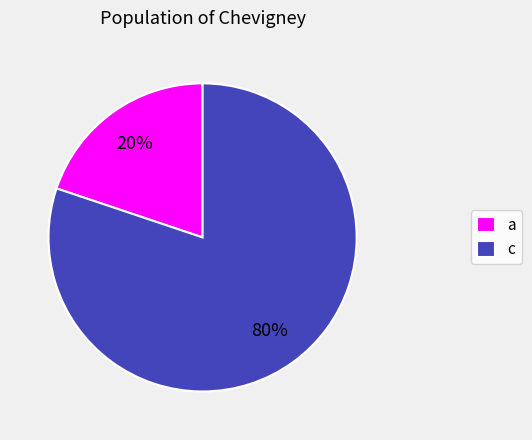

Which slice represents more than half of the pie?

c